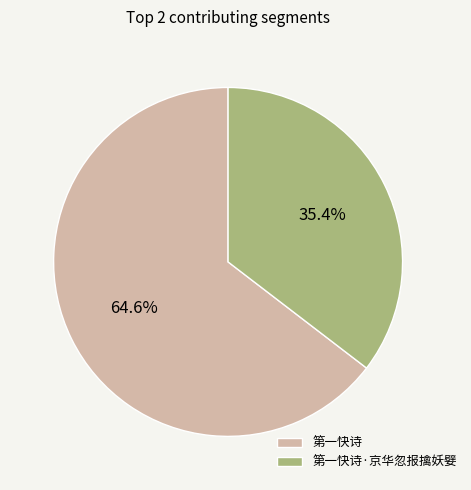

To the nearest percent, what is the difference between the largest and smallest slice percentages?

29%